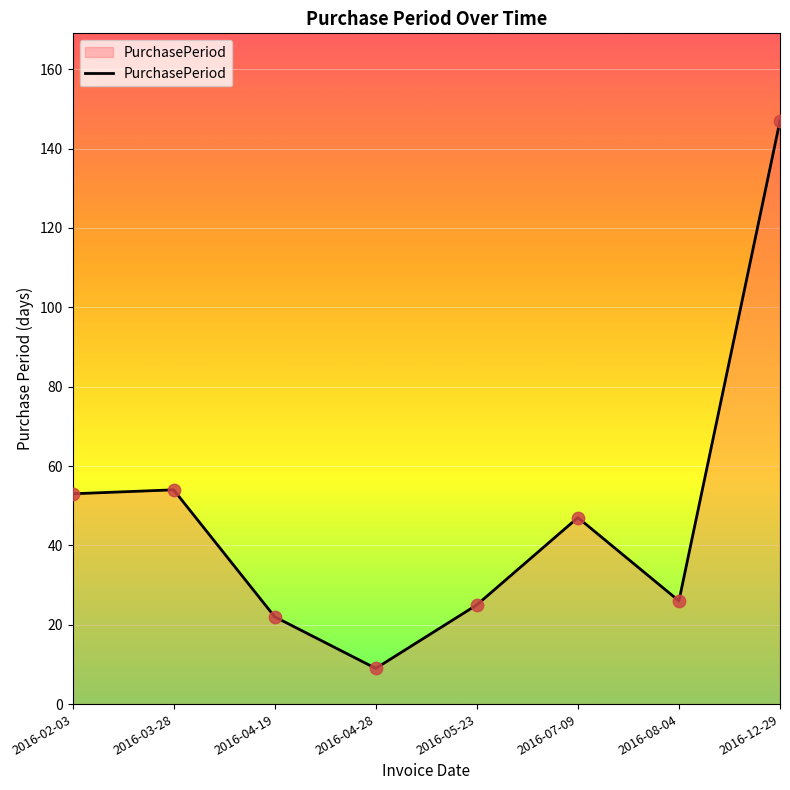

Which has a higher value, 2016-12-29 or 2016-02-03?

2016-12-29